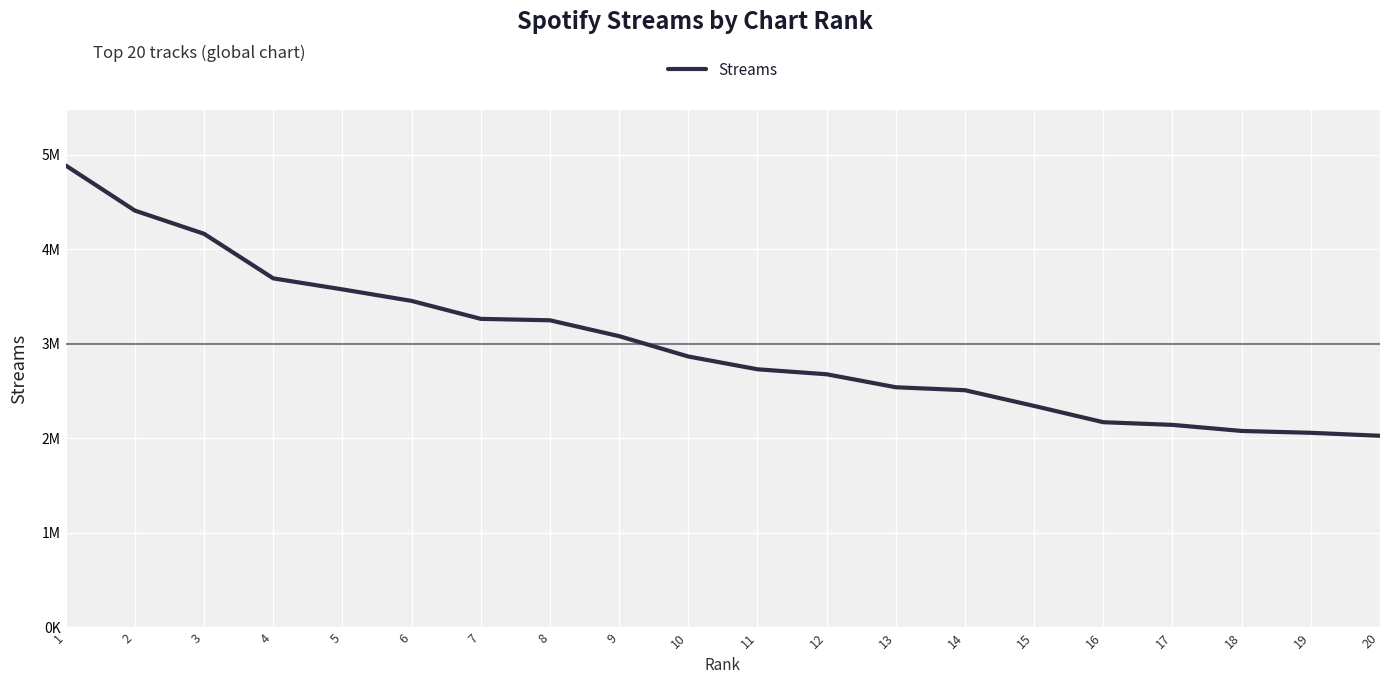

True or false: the data shows 2951186 at 20.

False